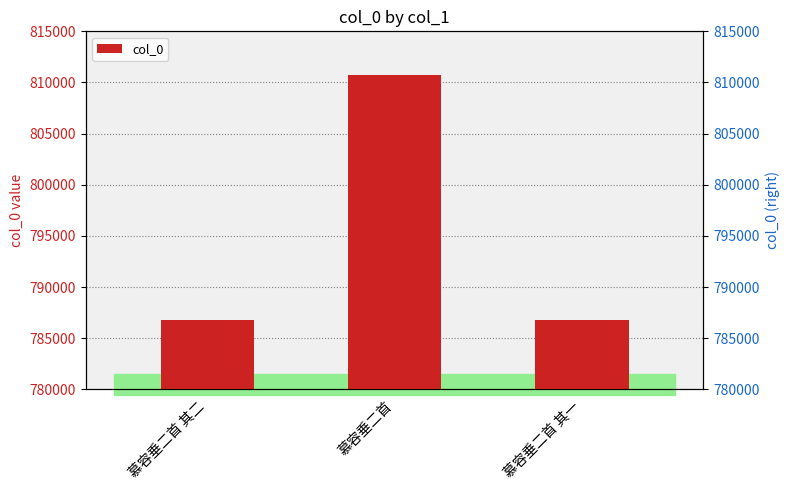

What is the label of the 2nd bar from the left?

慕容垂二首